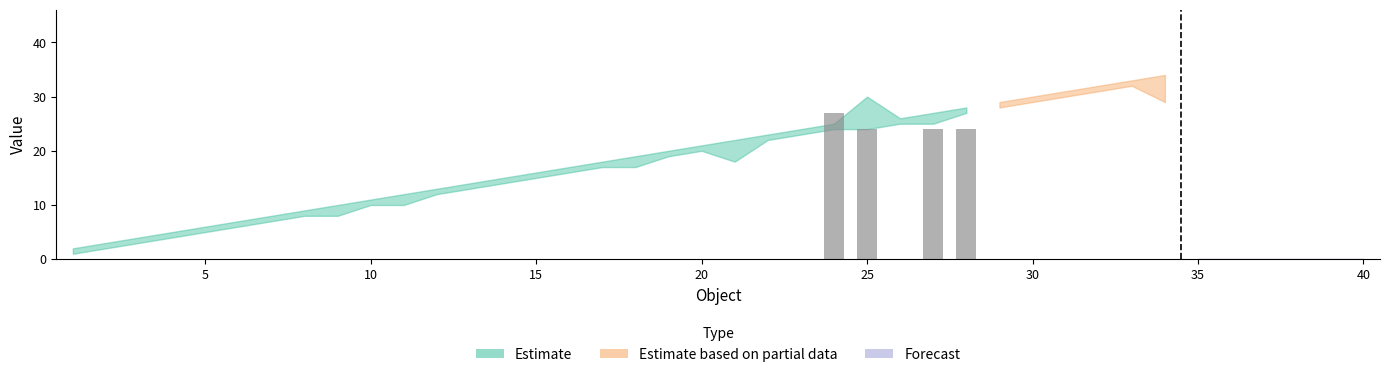

What is the sum of all values?

99